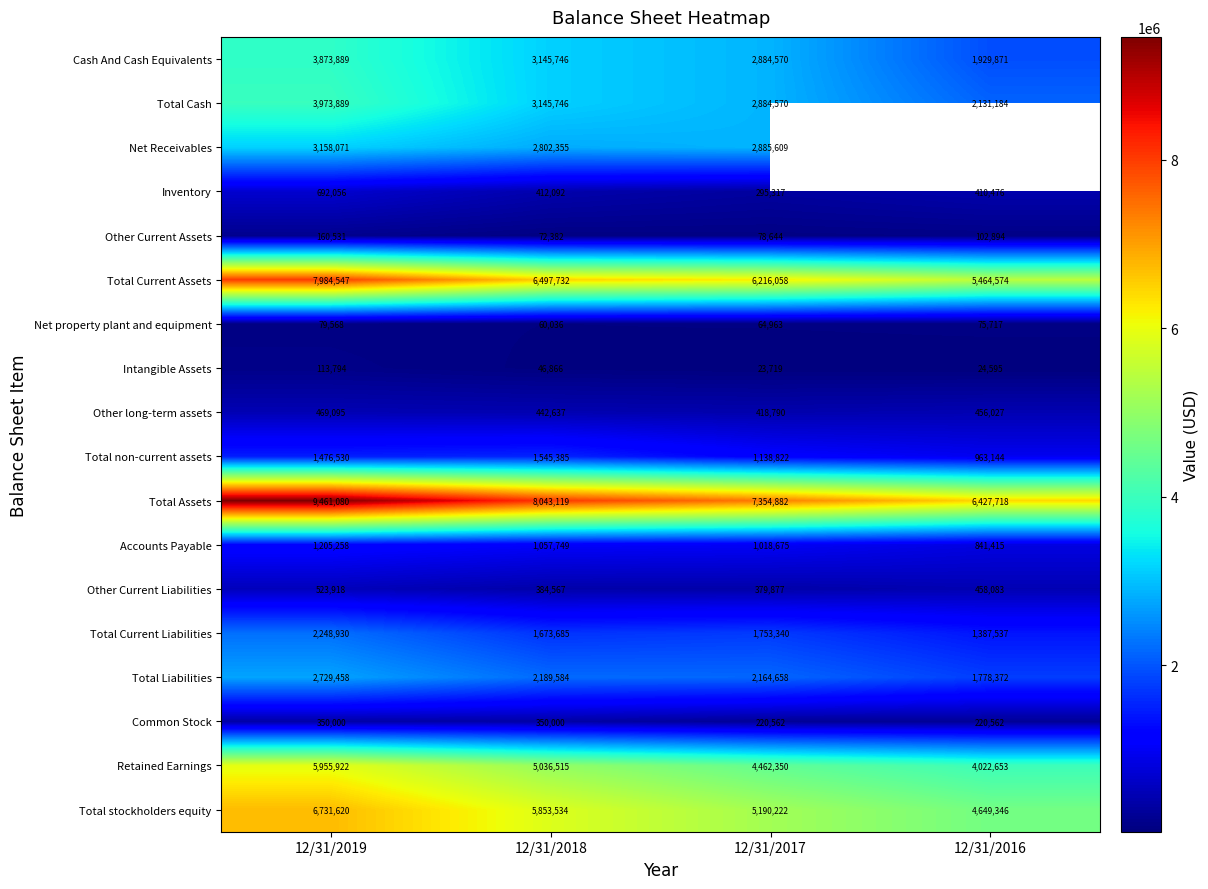

What is the smallest value displayed?

23719.0